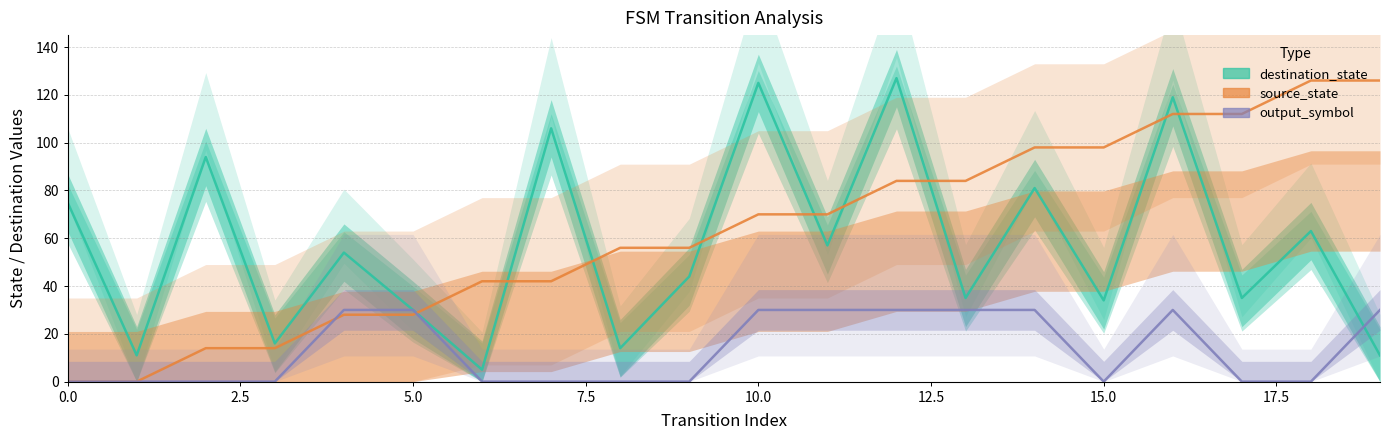

At 19, list the series in order from smallest to largest.

destination_state, output_symbol, source_state